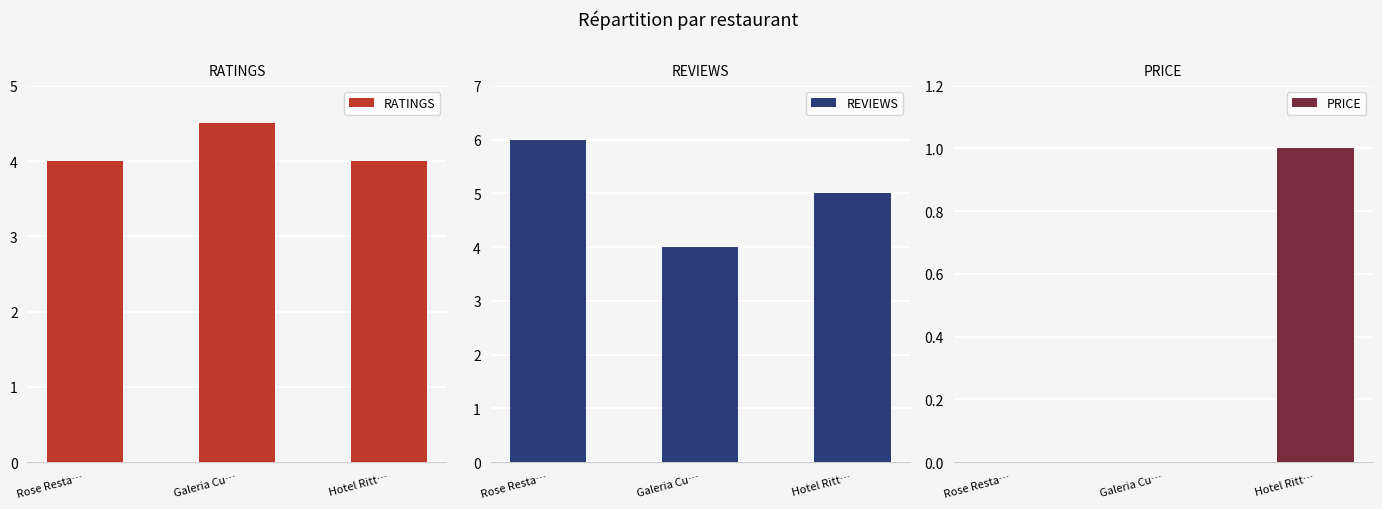

The REVIEWS series shows 4.0 at Galeria Cu…. True or false?

True